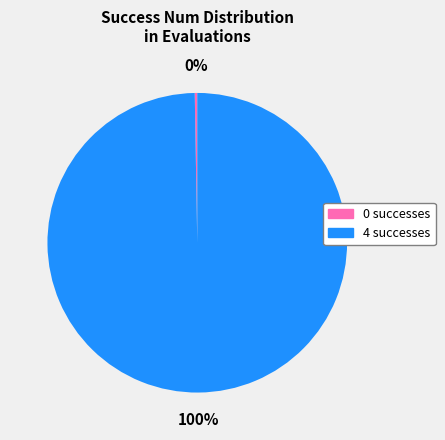

Is there any slice that represents more than half of the pie?

Yes